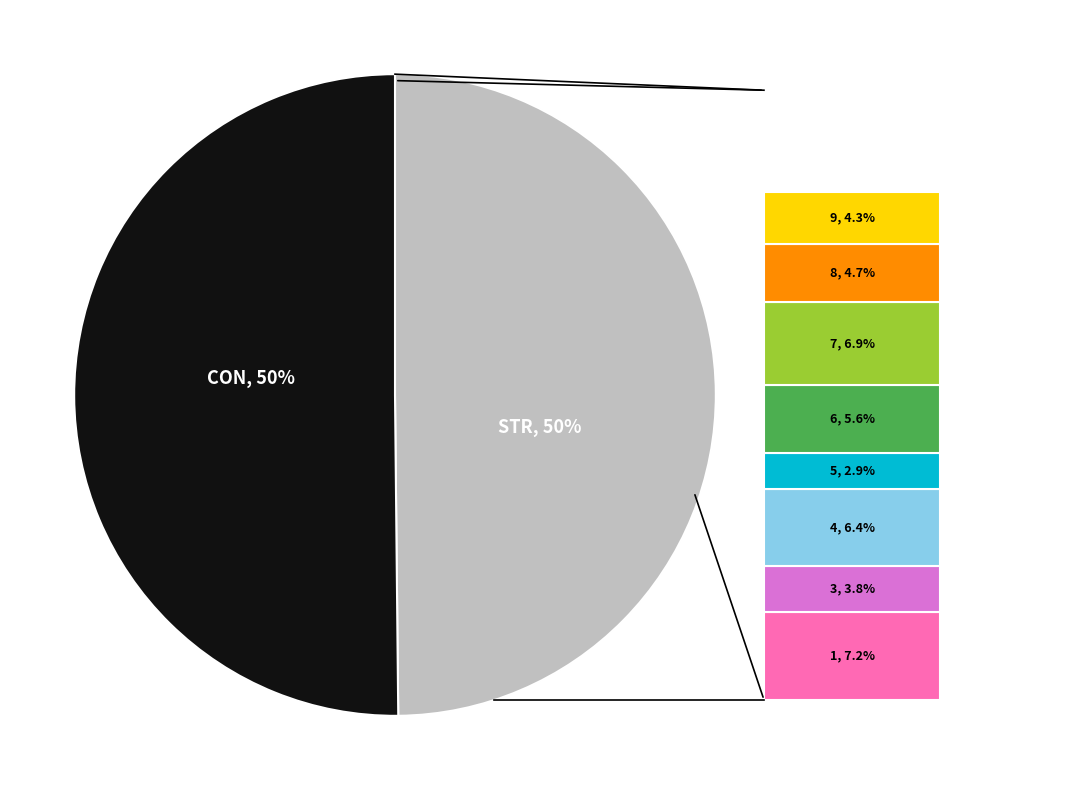

To the nearest percent, what is the average slice percentage?

50%